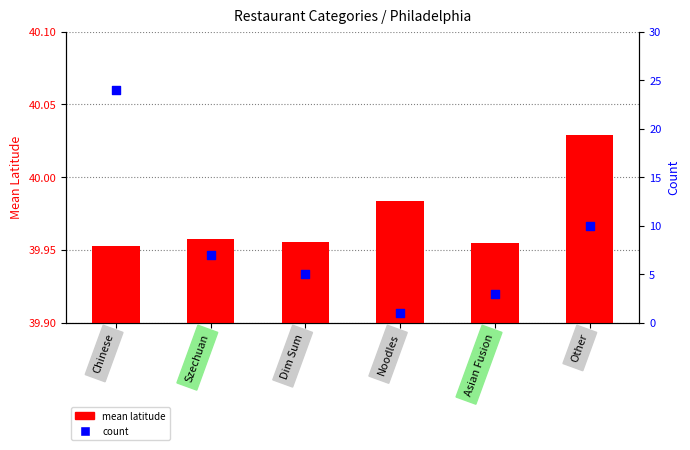

Which series contains the highest Y value?

mean latitude